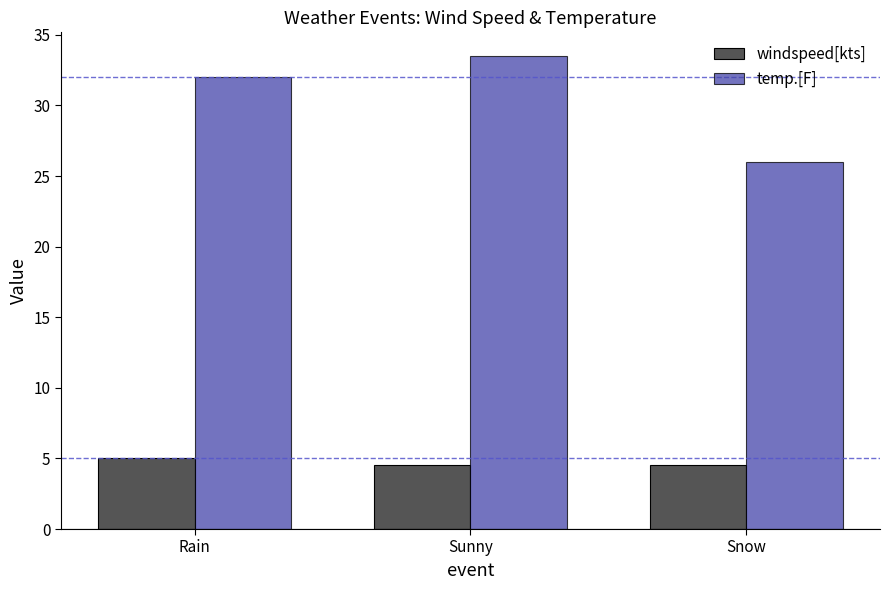

Reading left to right, extract all data points from this chart.

windspeed[kts]: Rain=5.0	Sunny=4.5	Snow=4.5
temp.[F]: Rain=32.0	Sunny=33.5	Snow=26.0